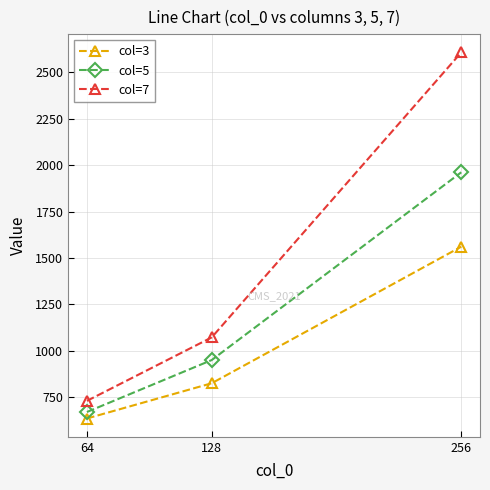

How many lines are shown in the chart?

3